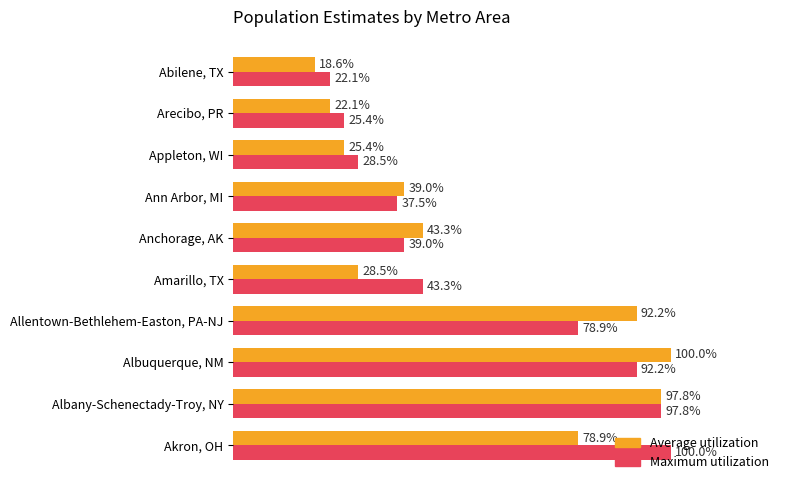

Which series has the largest total across all categories?

Maximum utilization